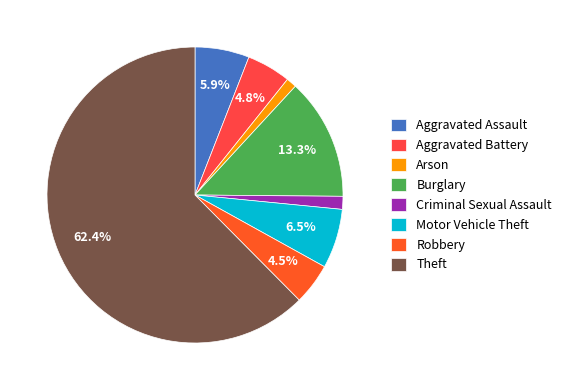

To the nearest percent, what is the difference between the largest and smallest slice percentages?

61%